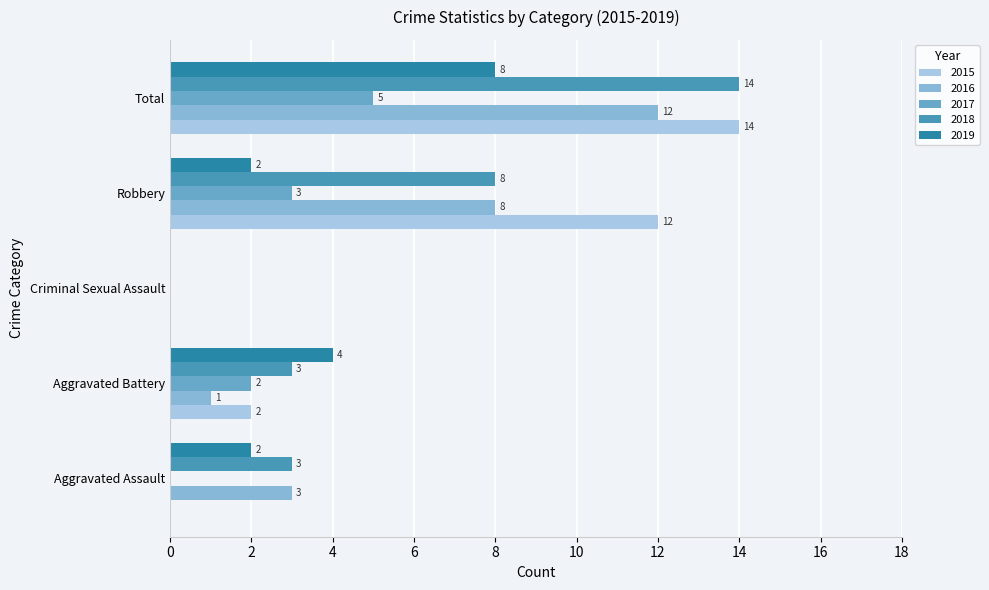

Between Robbery and Criminal Sexual Assault, which is larger?

Robbery